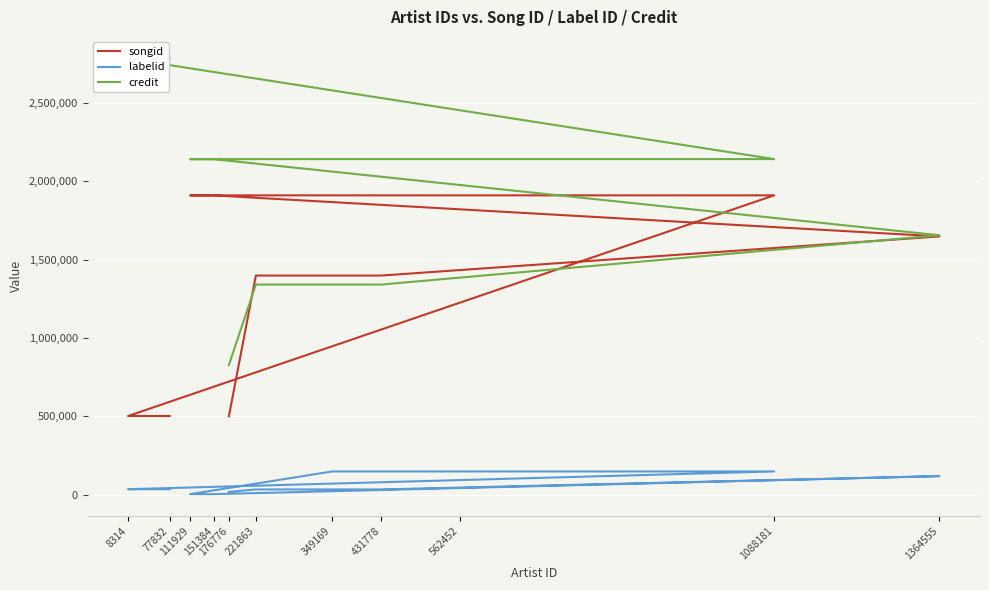

How many lines are shown in the chart?

3